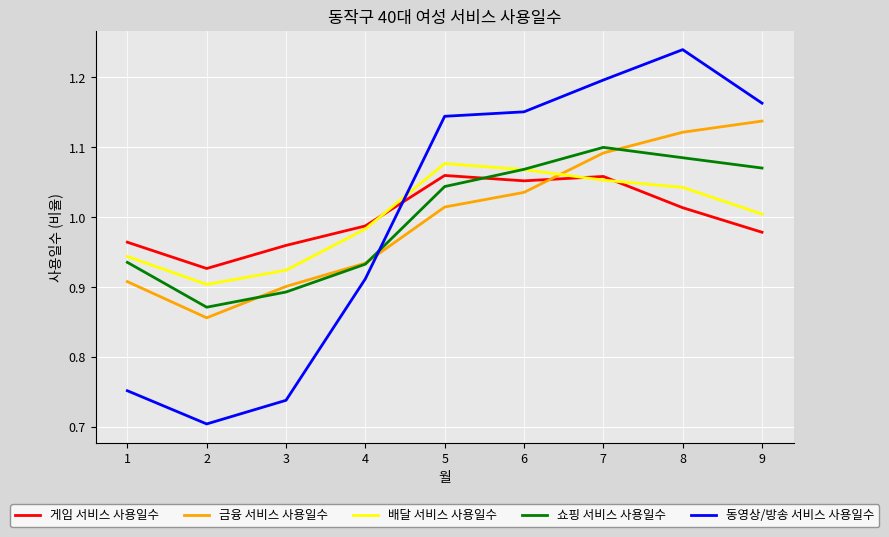

How many lines are shown in the chart?

5